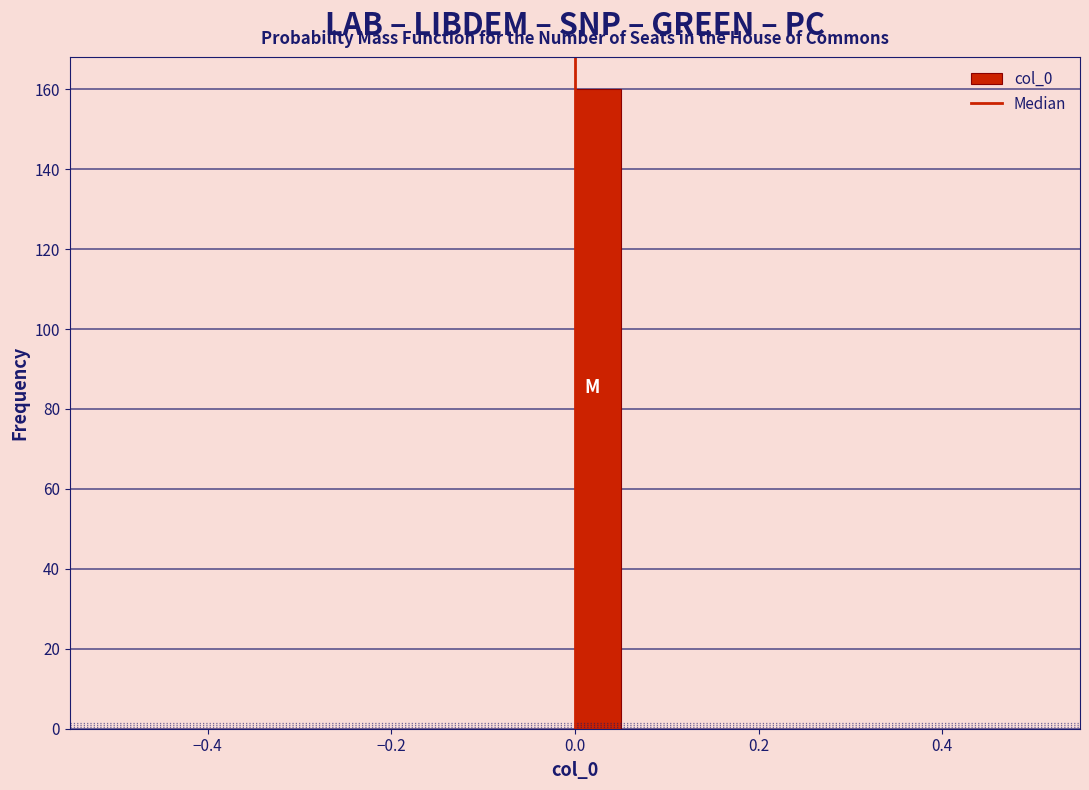

Around what value on the x-axis is the tallest bar? Give the approximate position of its centre, as read against the axis.

0.02